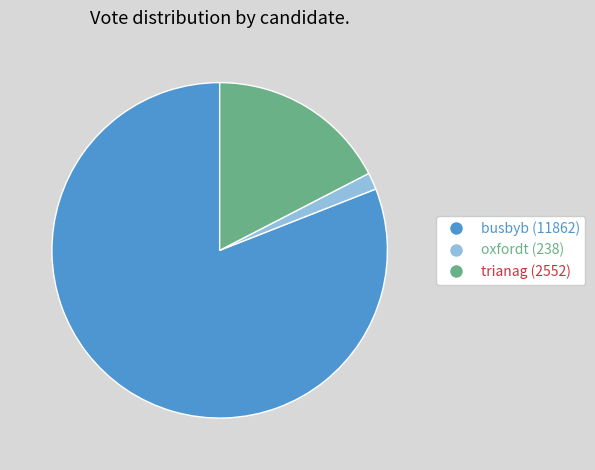

Is there a majority slice in this chart?

Yes